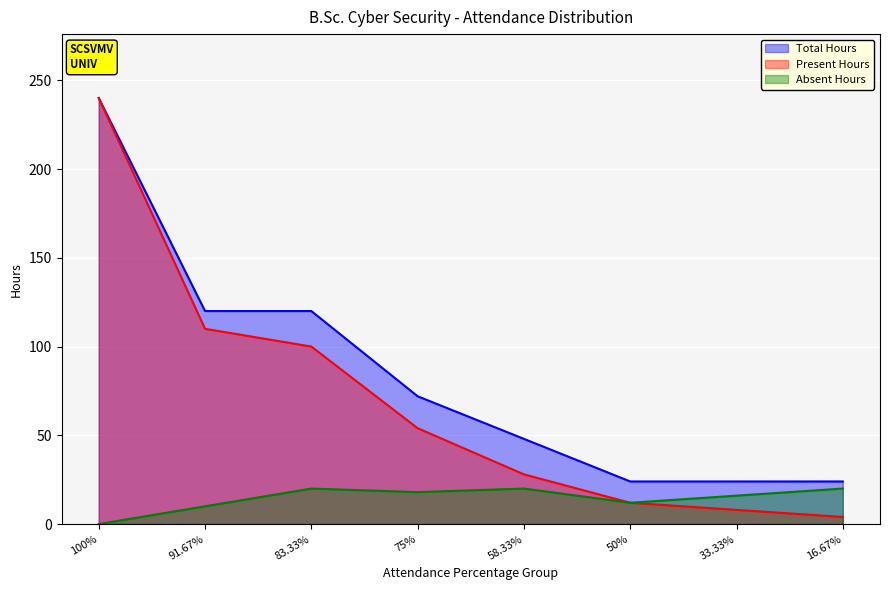

Read the Present Hours value at 83.33%.

100